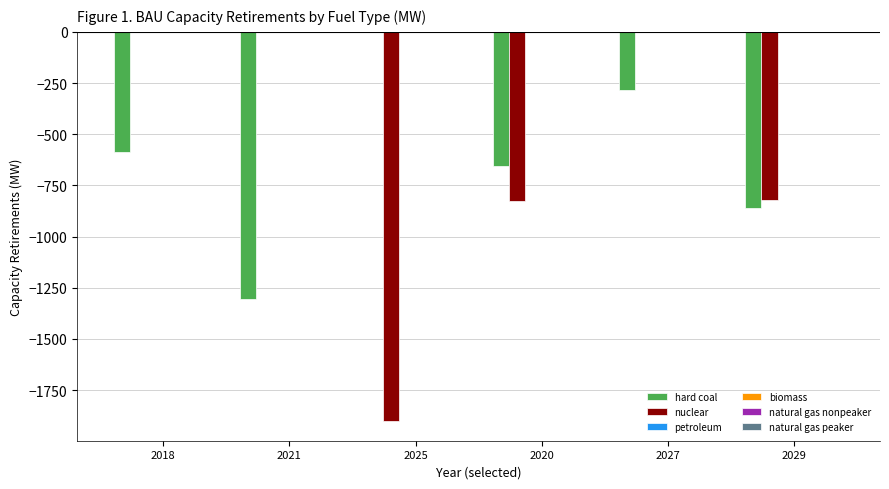

The nuclear series shows 0.0 at 2021. True or false?

True